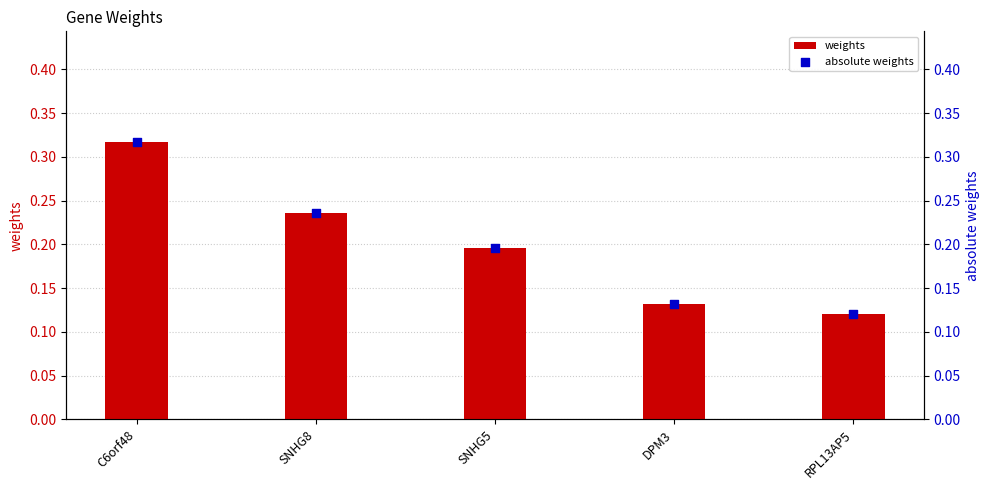

What are all the series names shown in the legend?

weights, absolute weights